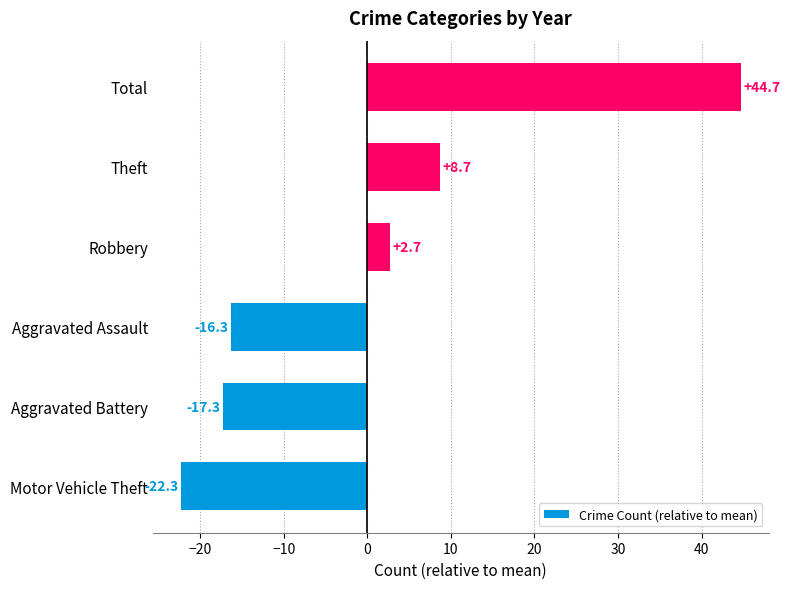

What is the difference between the maximum and minimum values?

67.0